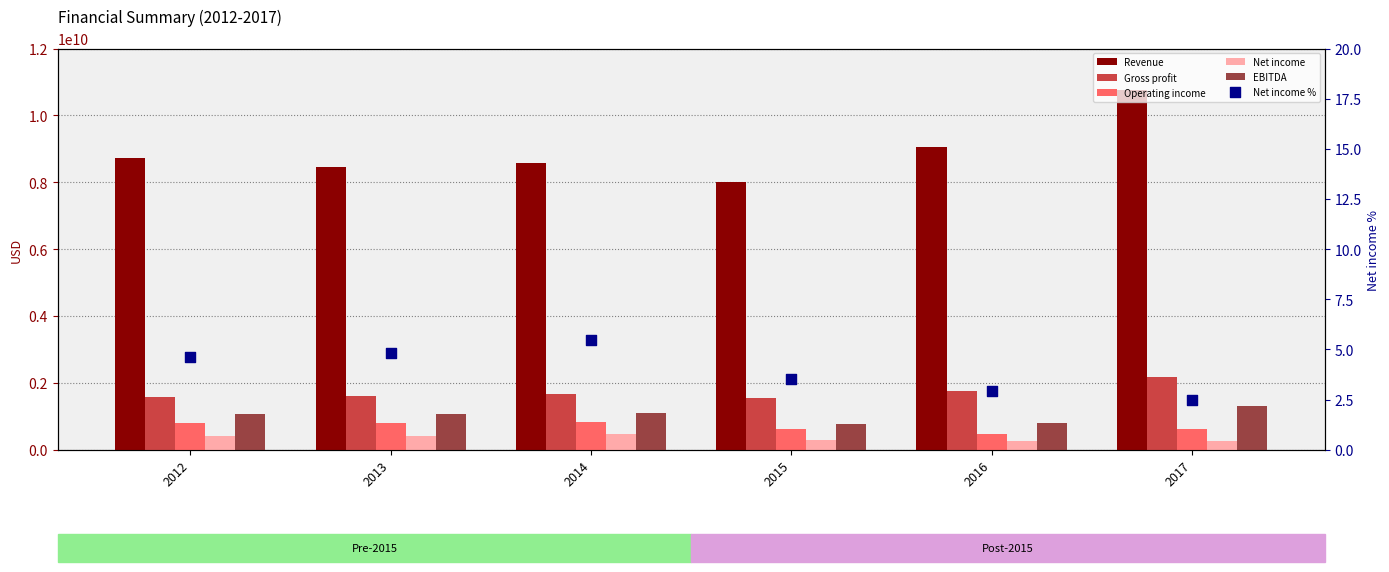

At how many categories does at least one series exceed 2157252013?

6